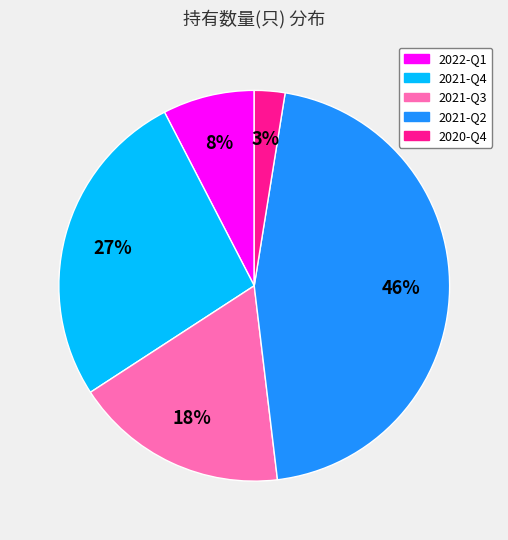

Is the sum of 2022-Q1 and 2020-Q4 greater than half?

No